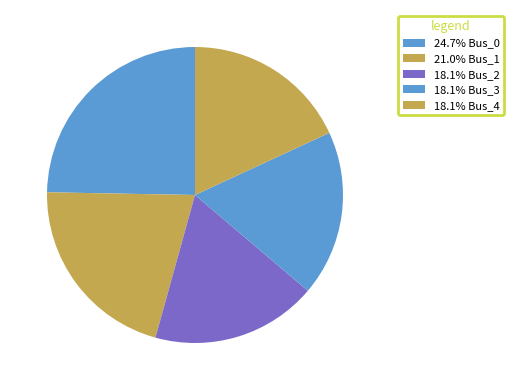

Rank the categories by value from lowest to highest.

Bus_2, Bus_3, Bus_4, Bus_1, Bus_0